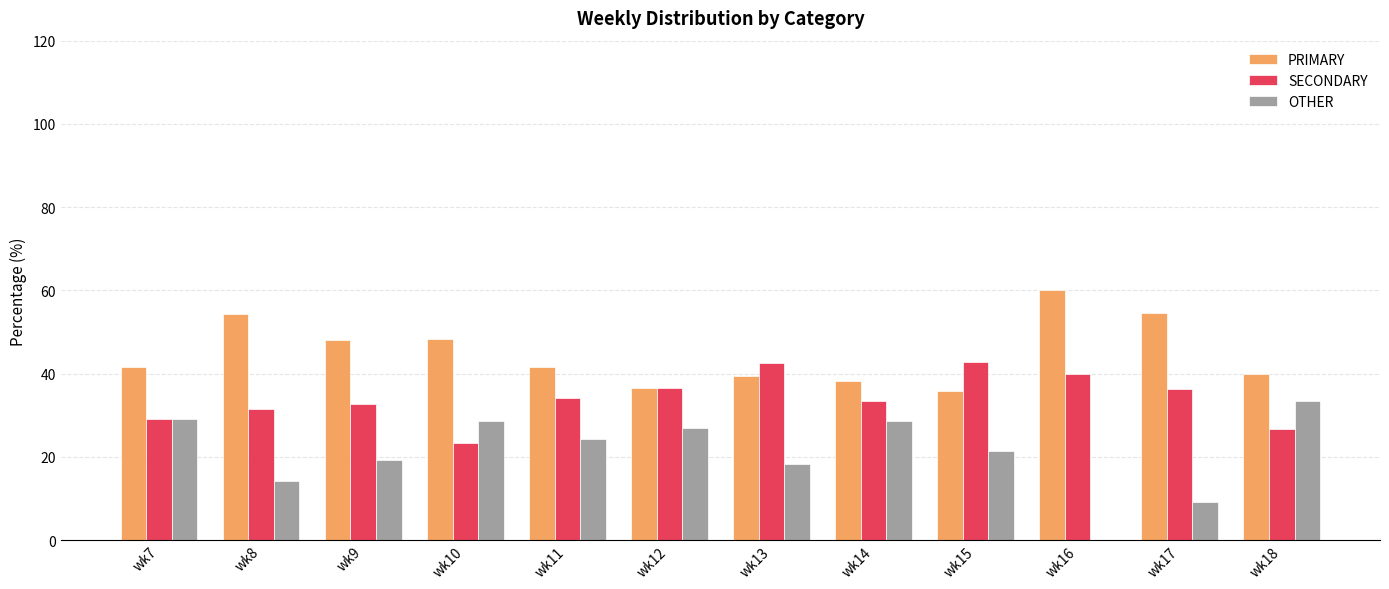

The value of OTHER at wk18 is 33.3. True or false?

True